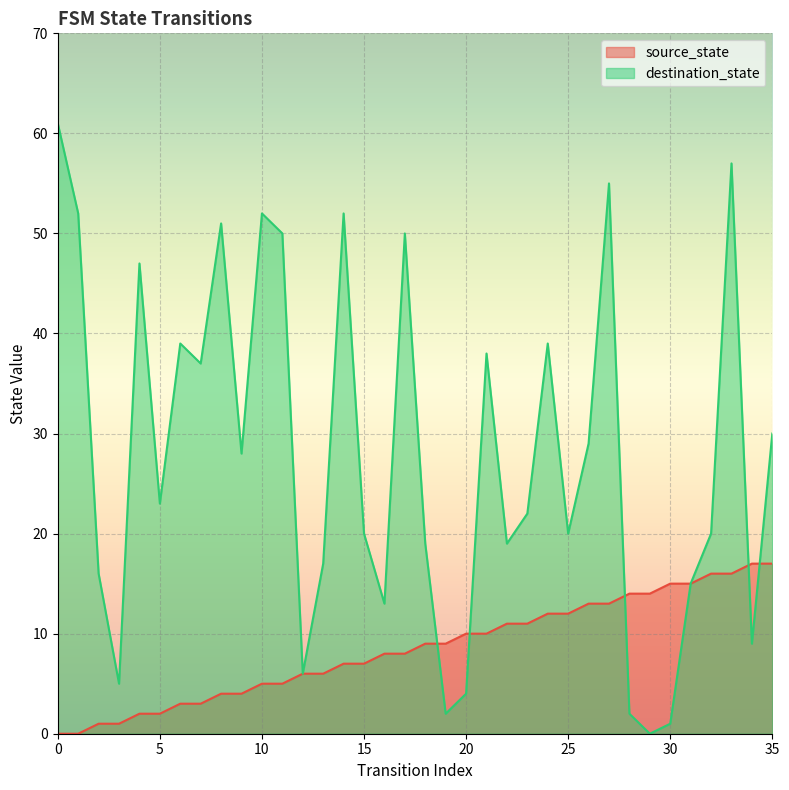

Does the chart display data point markers on the line(s)?

No